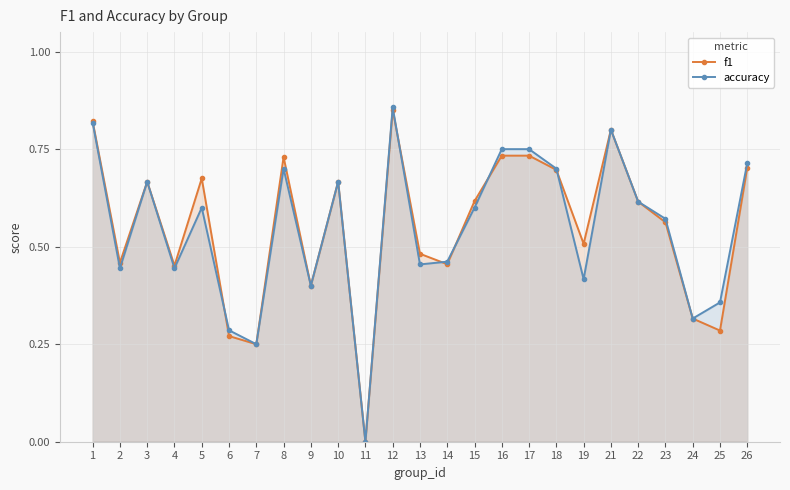

Which label corresponds to the smallest value in the chart?

11